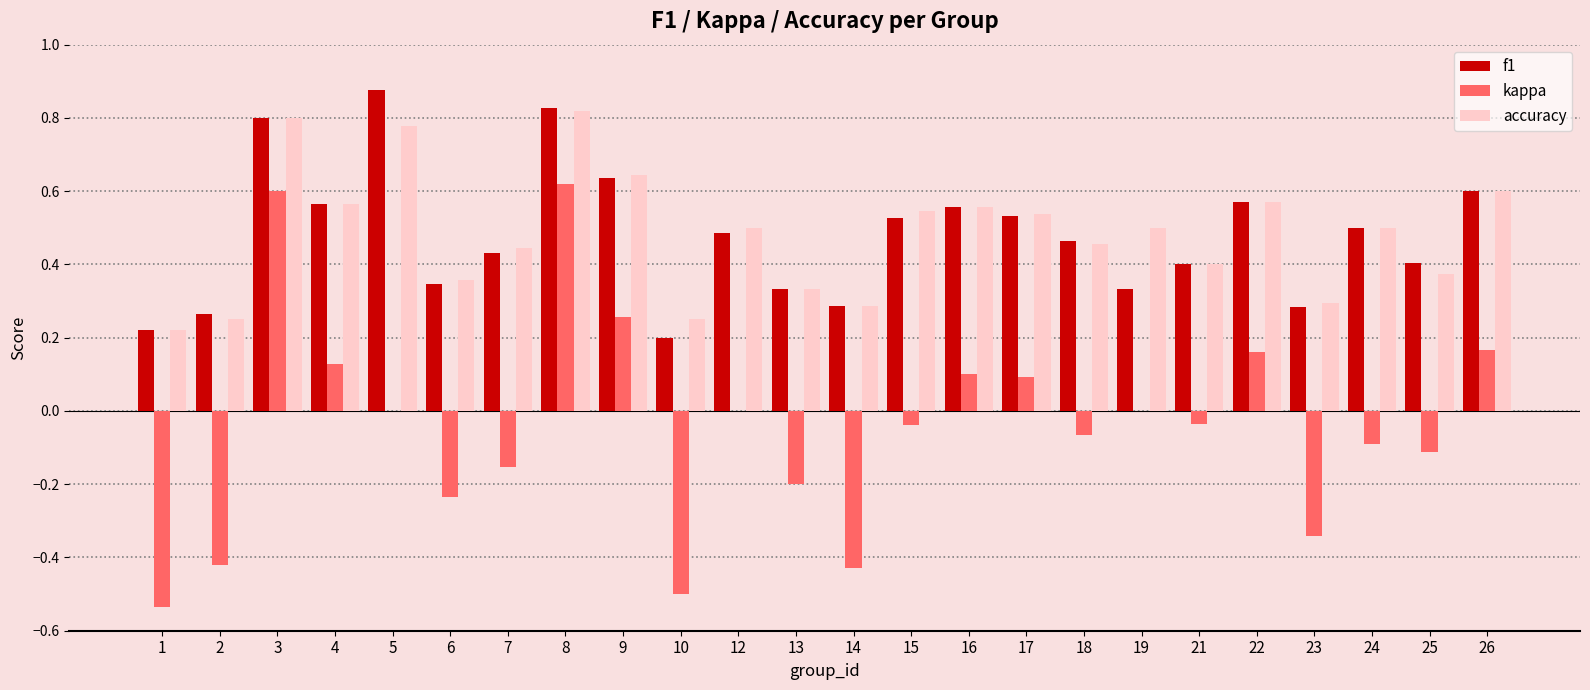

How many data points does each series have?

24